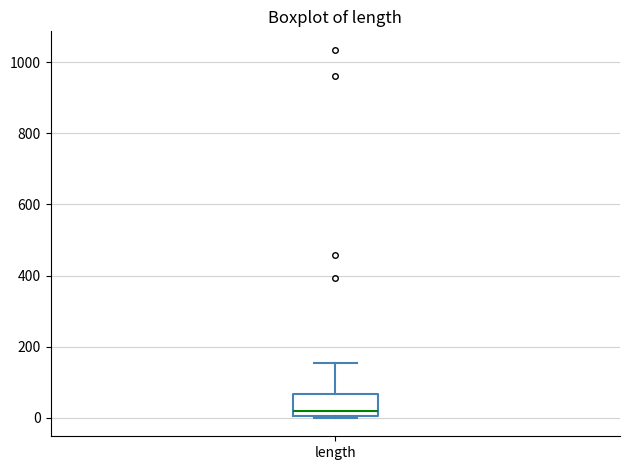

Transcribe this box plot: give where the median line is, the range the box spans, and where the two whiskers end, as read against the y-axis. The values are not printed on the chart, so give them approximately, as read against the axis.

median 20, box 0 to 60, whiskers 0 to 160